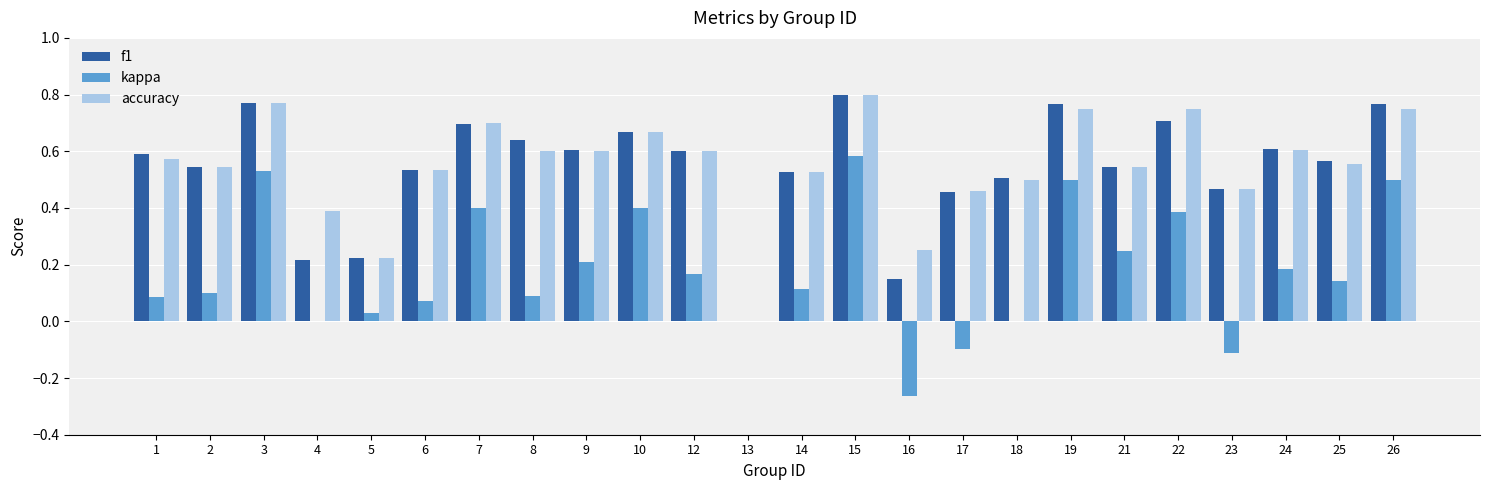

Are the bars grouped side by side (vs. stacked)?

Yes